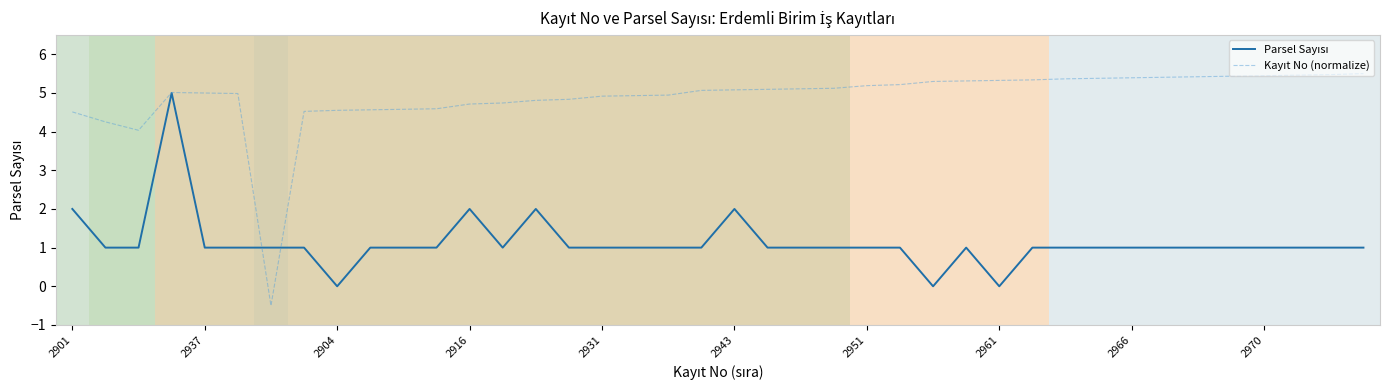

What is the smallest value displayed?

-0.5